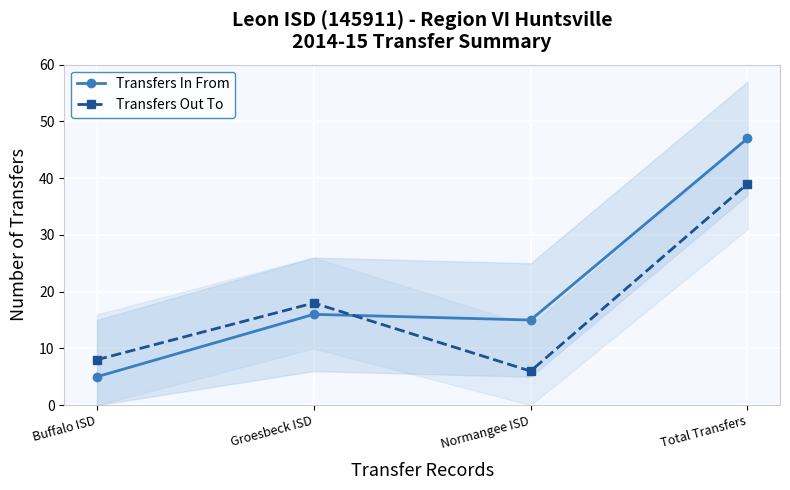

At which category does Transfers In From reach its first local peak?

Groesbeck ISD